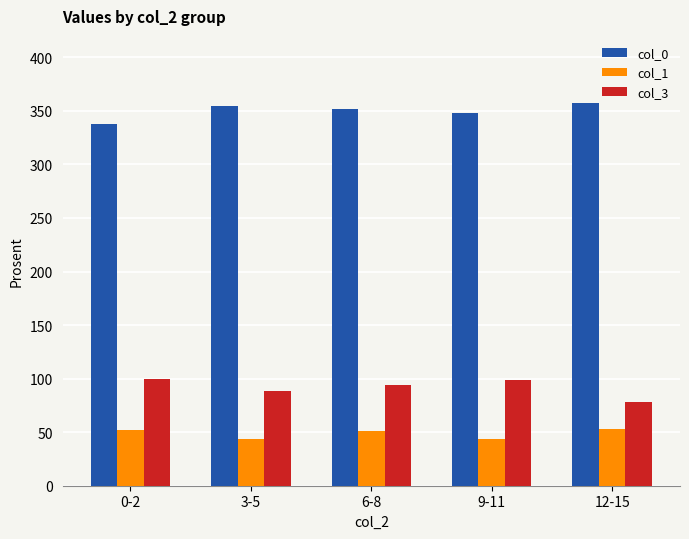

True or false: col_1 has a value of 44 at 9-11.

True